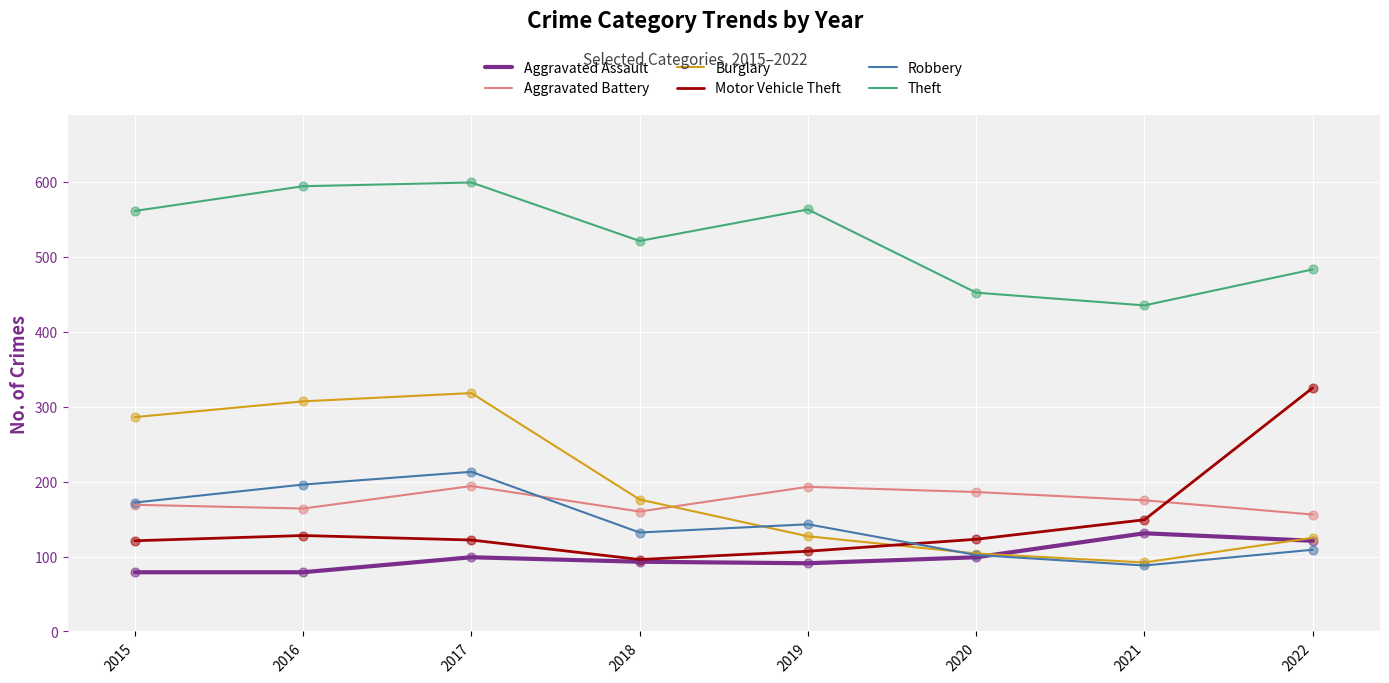

Which series has the largest total across all categories?

Theft